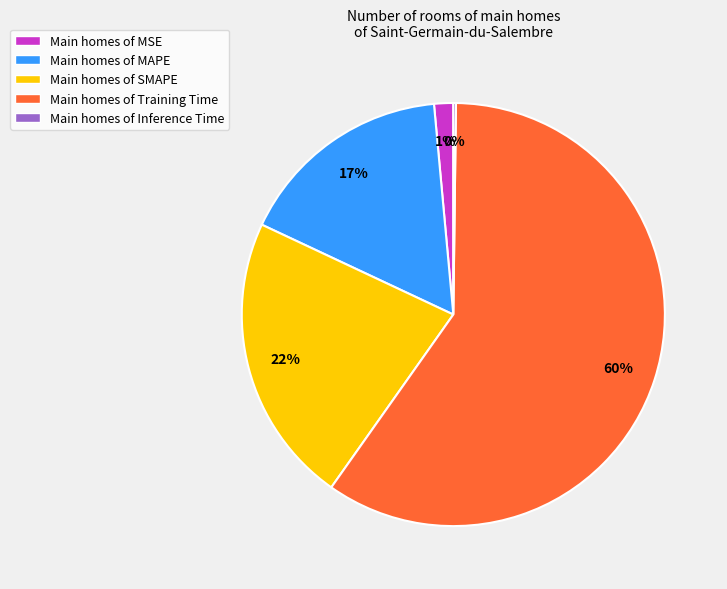

Is it true that Main homes of Training Time is 72% of the pie?

False